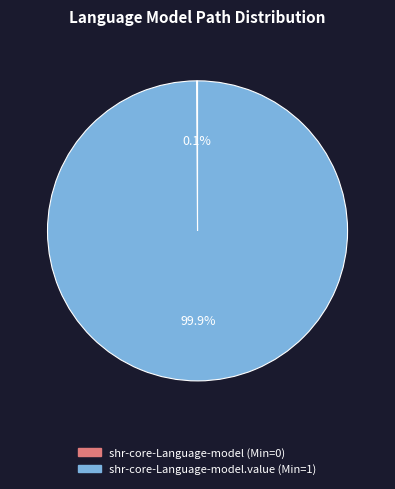

Does any single category account for the majority?

Yes